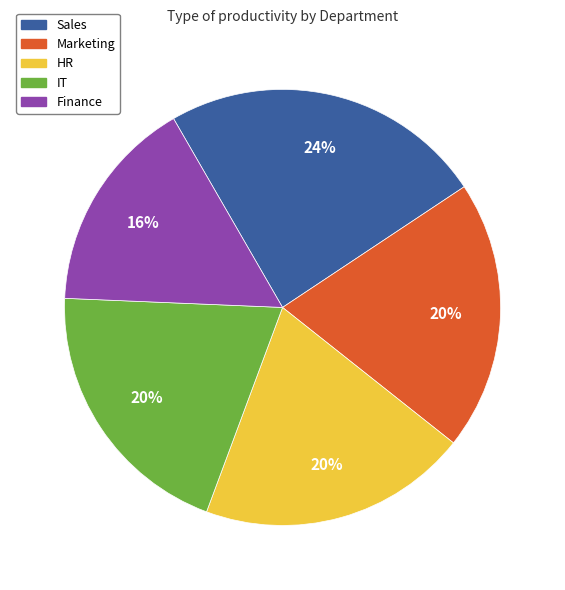

How many segments does this pie chart have?

5